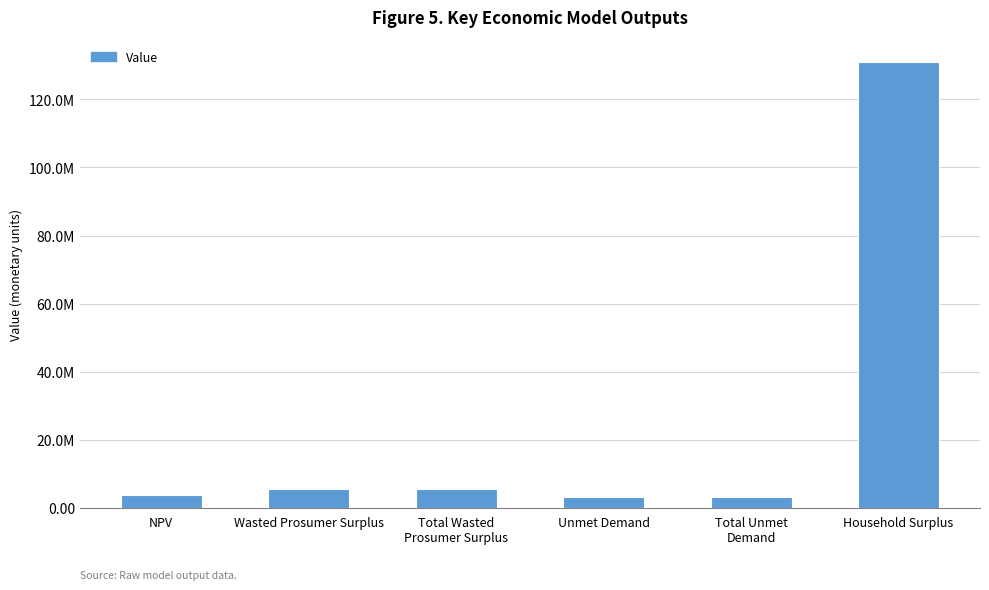

Are the bars horizontal?

No